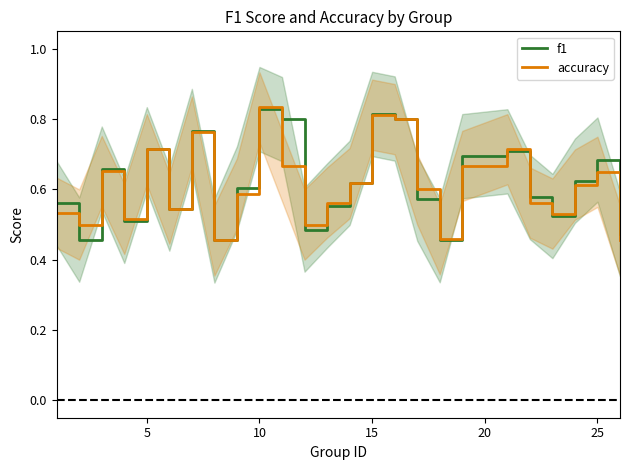

How many intersections are there between accuracy and f1?

13